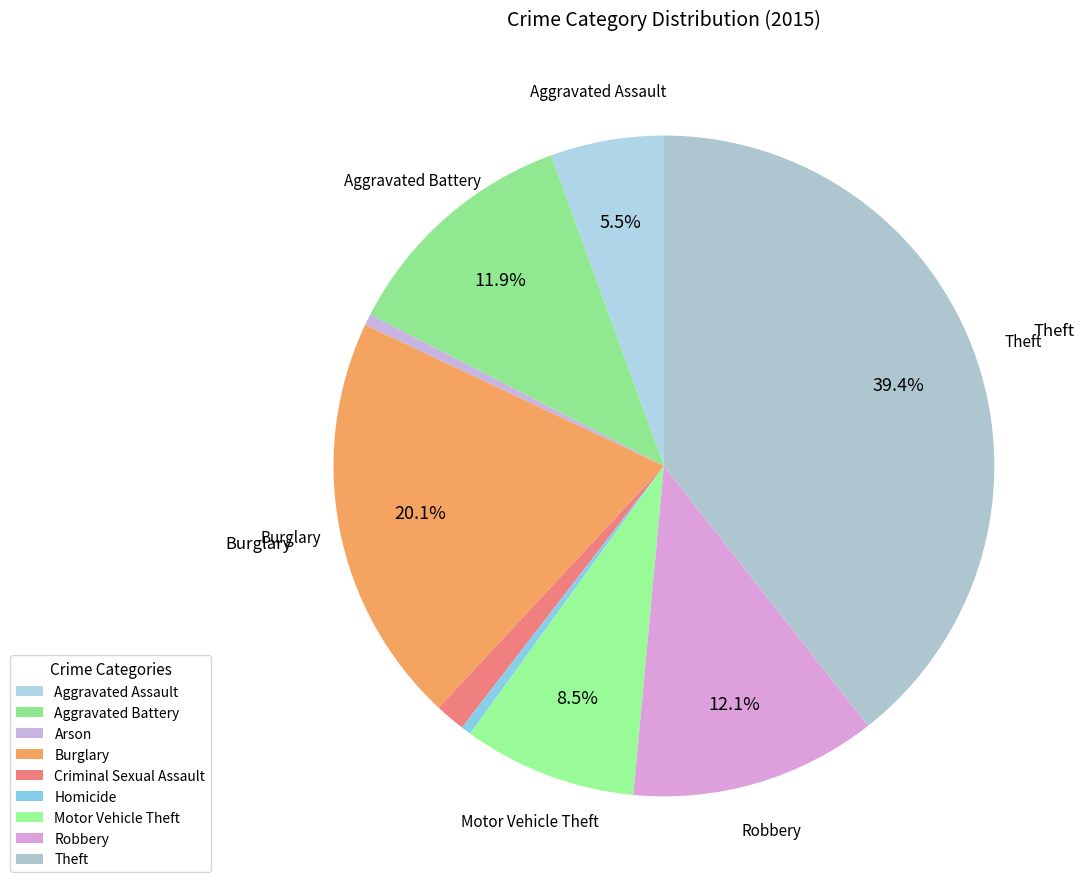

What is the total percentage of Arson and Aggravated Battery?

12.4%